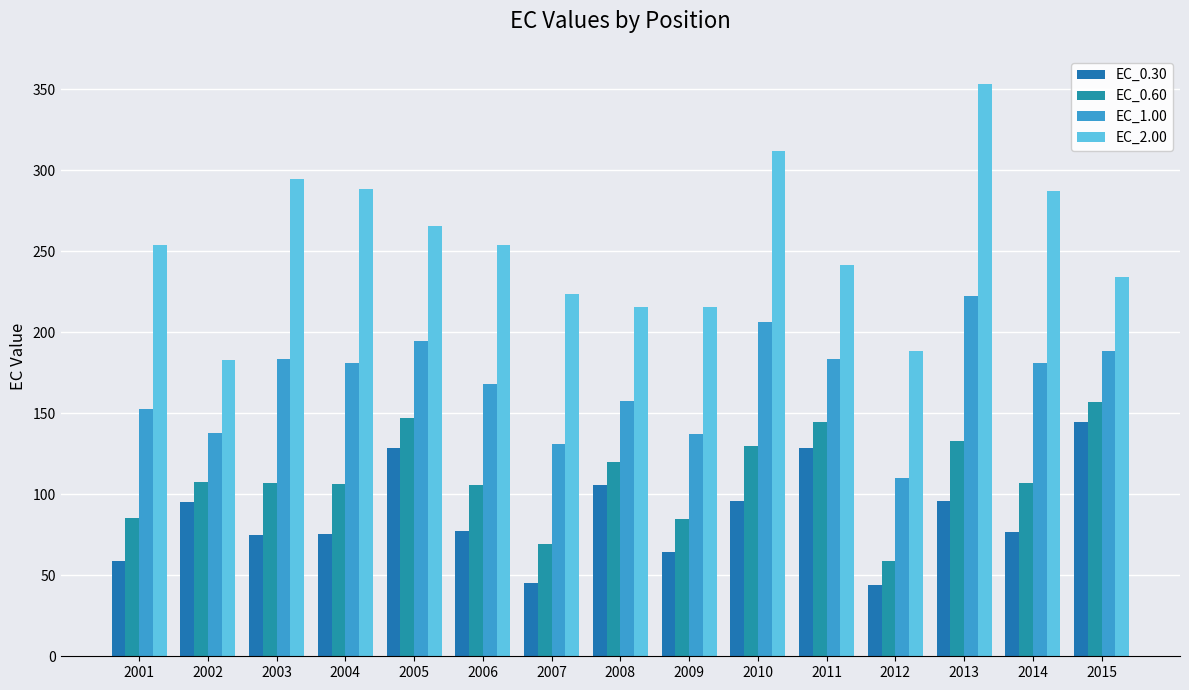

What is the approximate value of EC_0.60 at 2014?

106.9